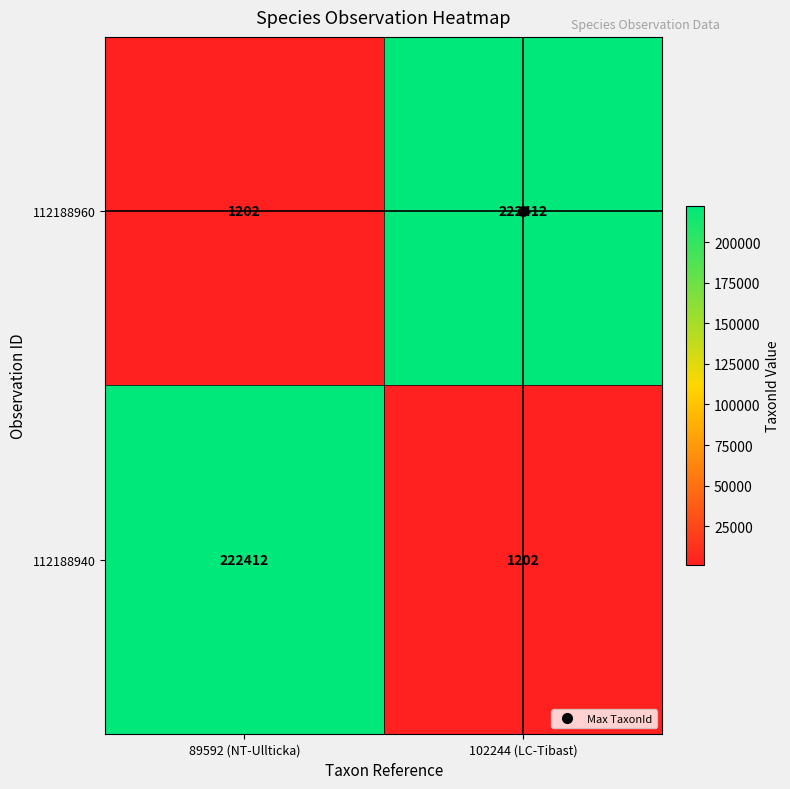

At 89592 (NT-Ullticka), list the series in order from smallest to largest.

112188960, 112188940